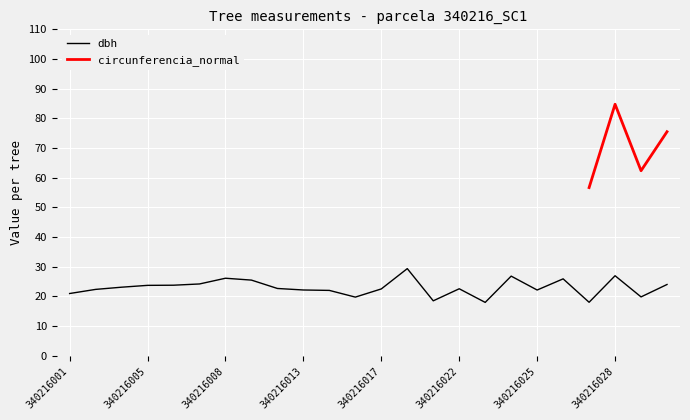

What is the difference between the values at 340216006 and 340216029?

3.9